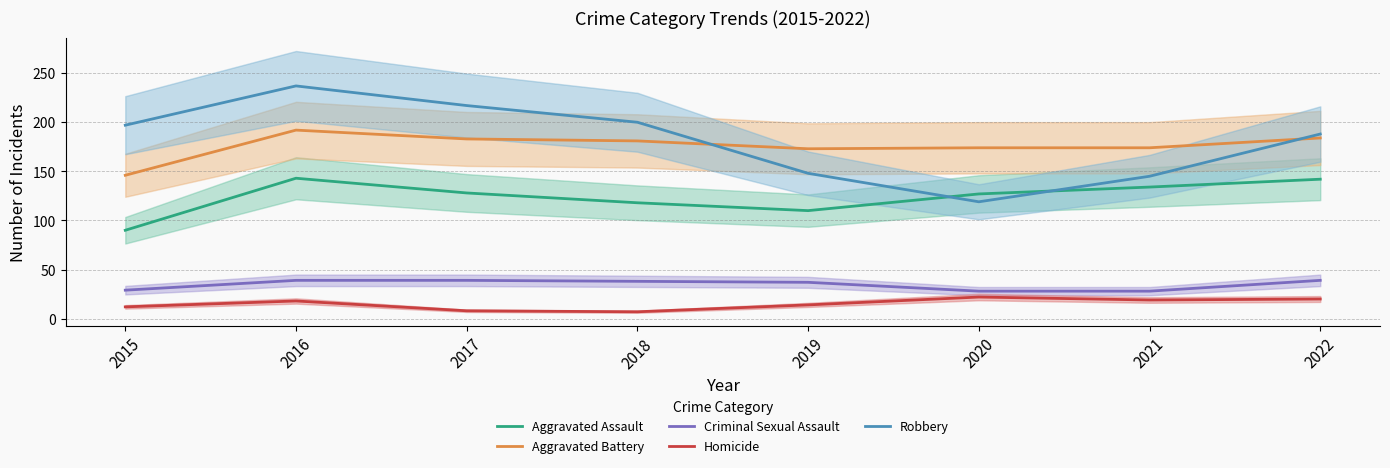

Where does the Aggravated Assault series first go above 128?

2016